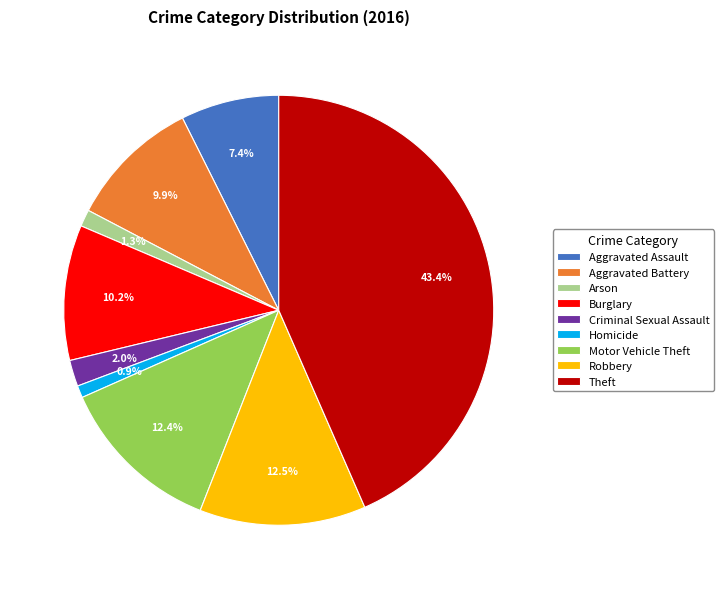

What is the largest slice in the pie chart?

Theft